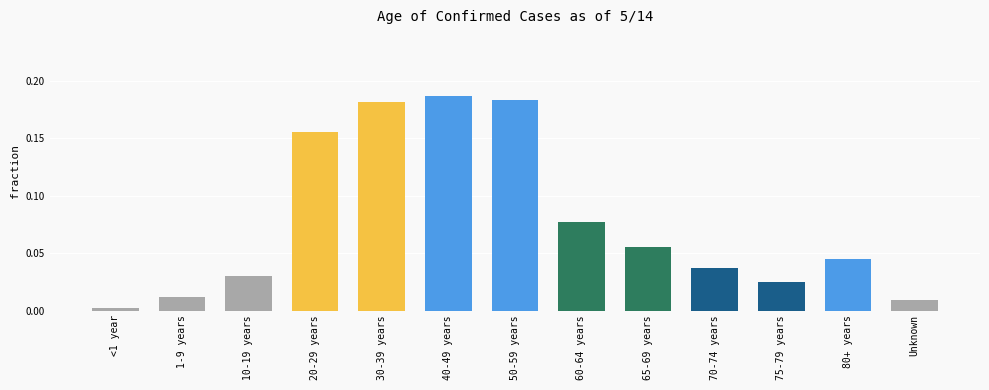

What position from the right is 40-49 years?

8